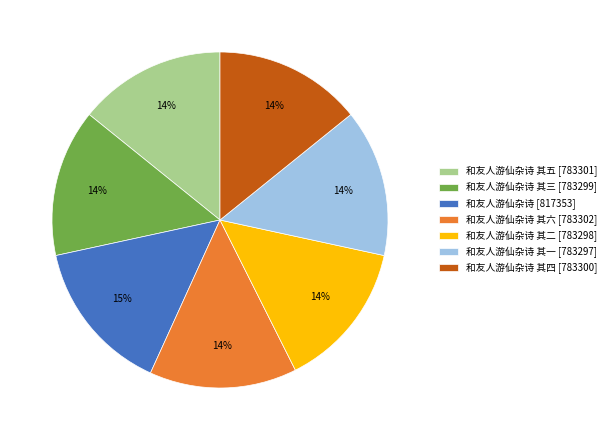

Is the sum of 和友人游仙杂诗 其四 [783300] and 和友人游仙杂诗 其二 [783298] greater than half?

No